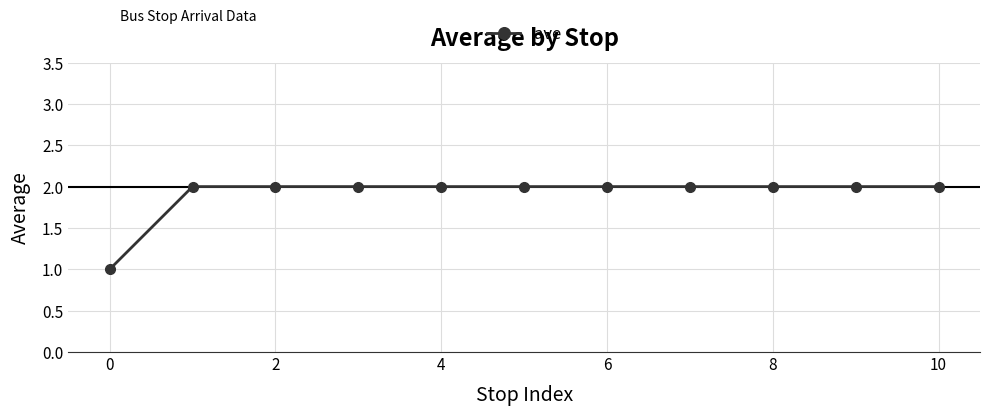

How many distinct data groups are displayed?

1